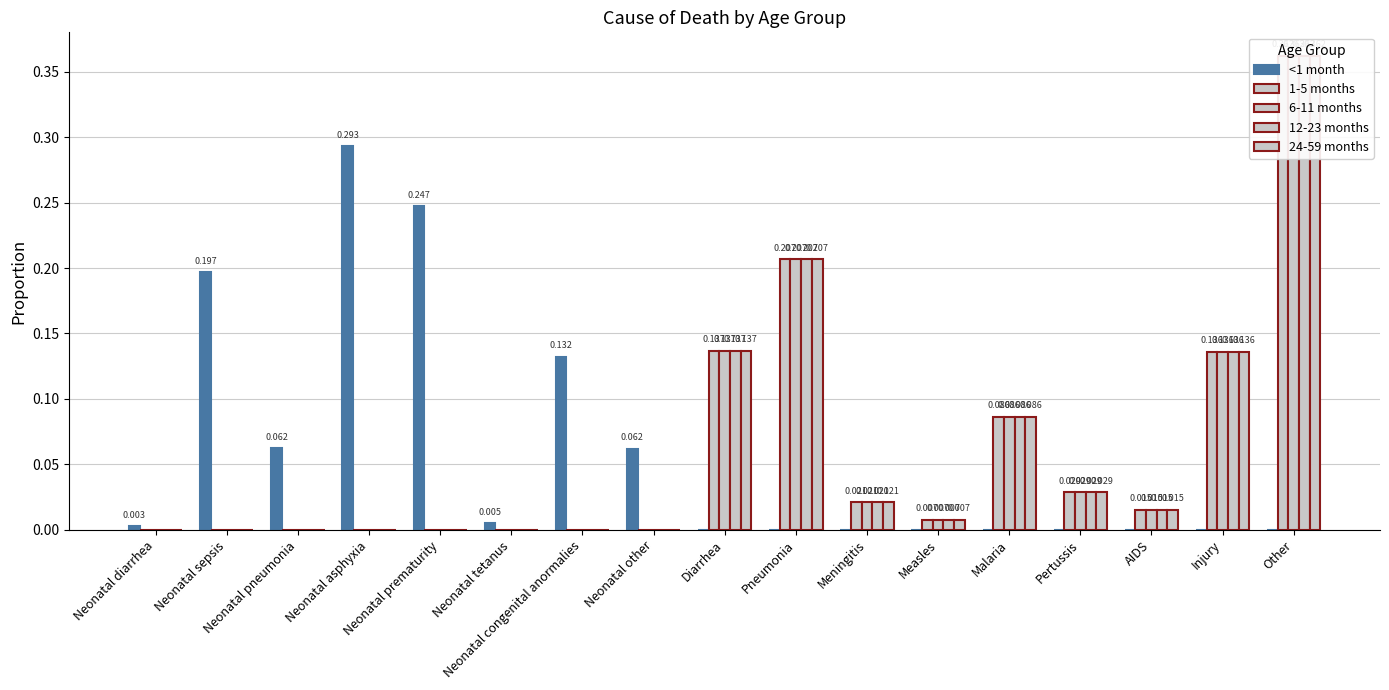

What is the difference between the <1 month values at Neonatal asphyxia and Neonatal tetanus?

0.3